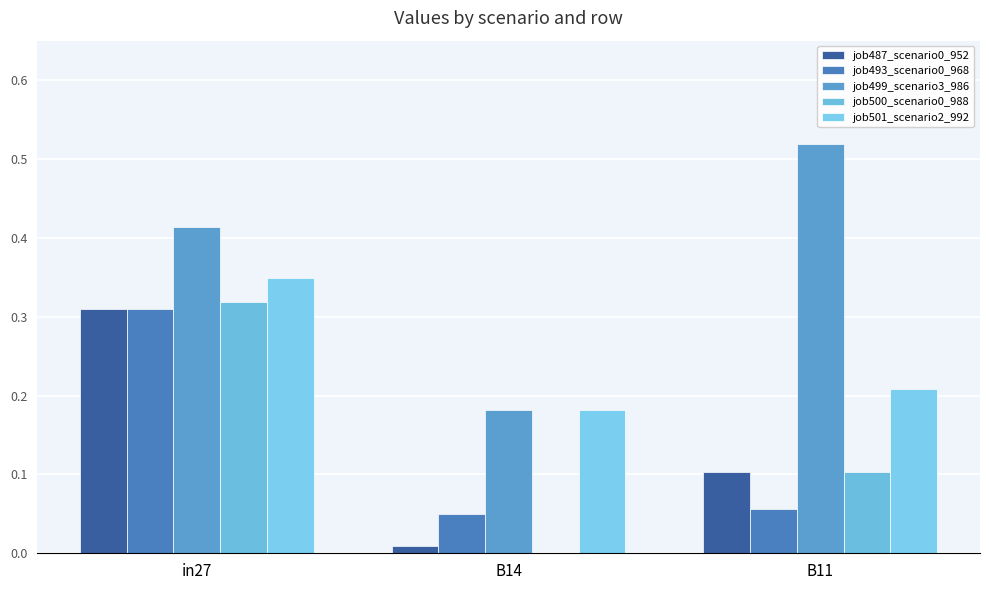

Does the chart contain stacked bars?

No